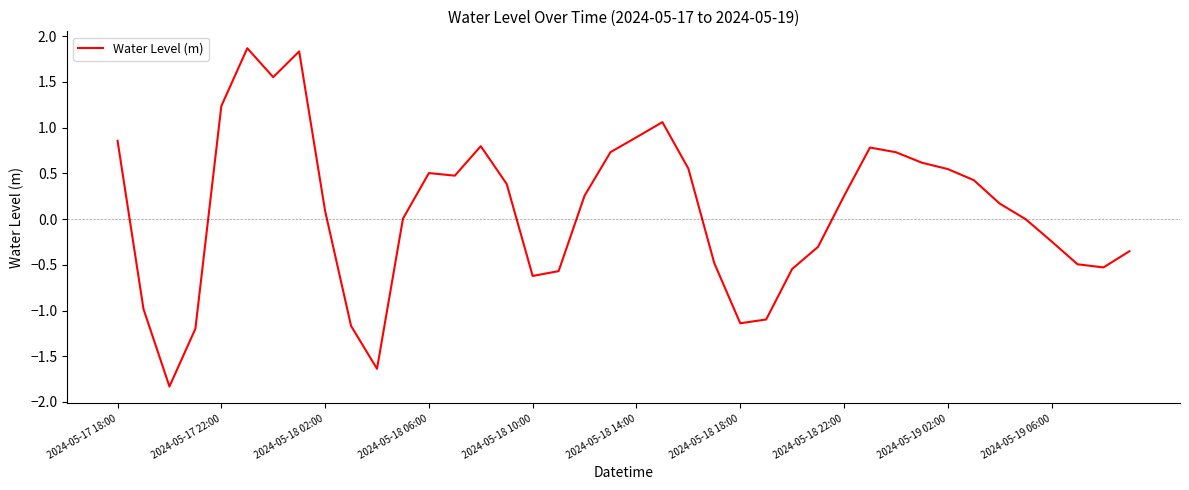

What is the smallest value displayed?

-1.8